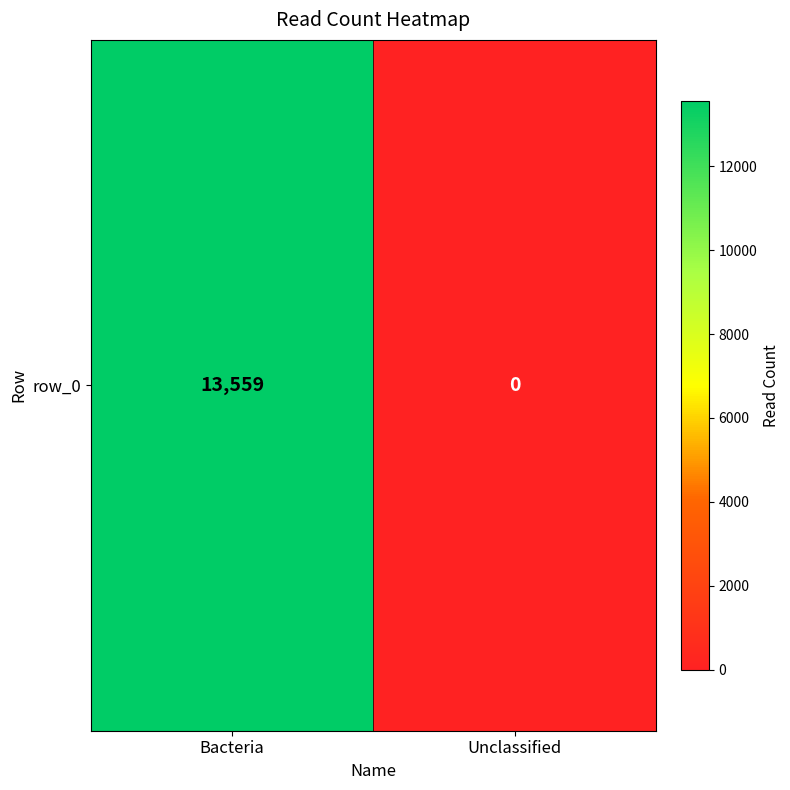

Count the values in the range 0 to 13559.

2